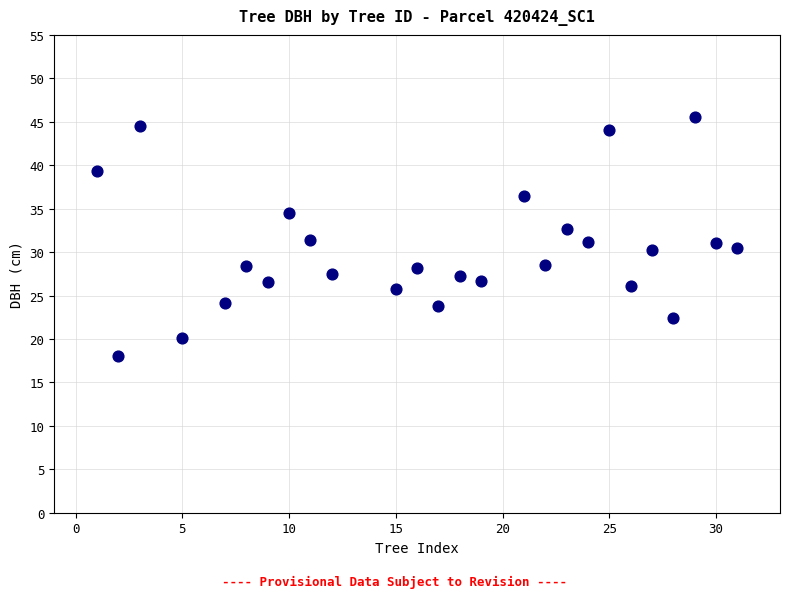

What is the range of X values (max minus min)?

30.0